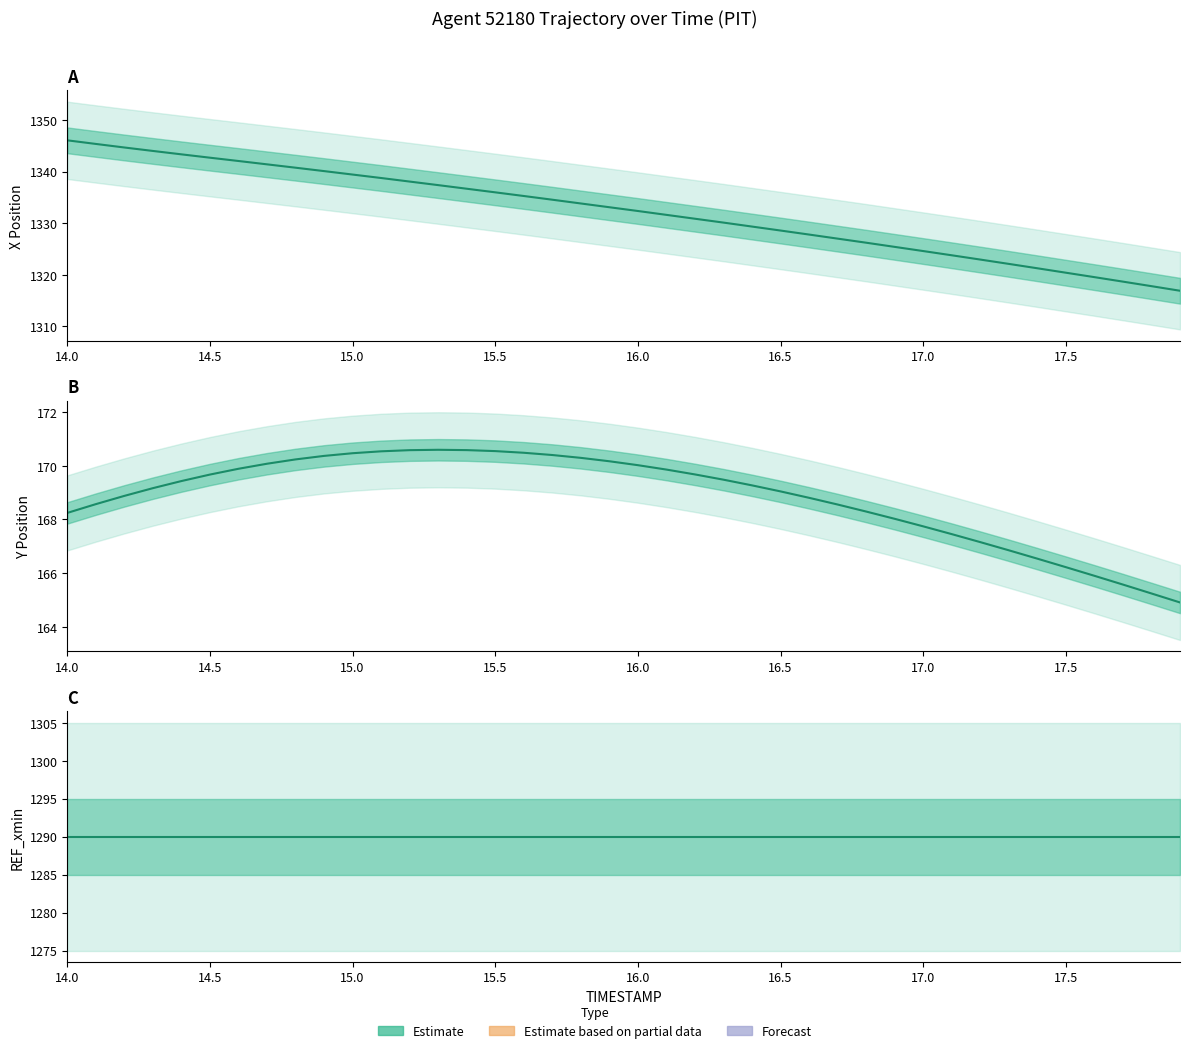

Which category has the highest value in the X series?

14.0